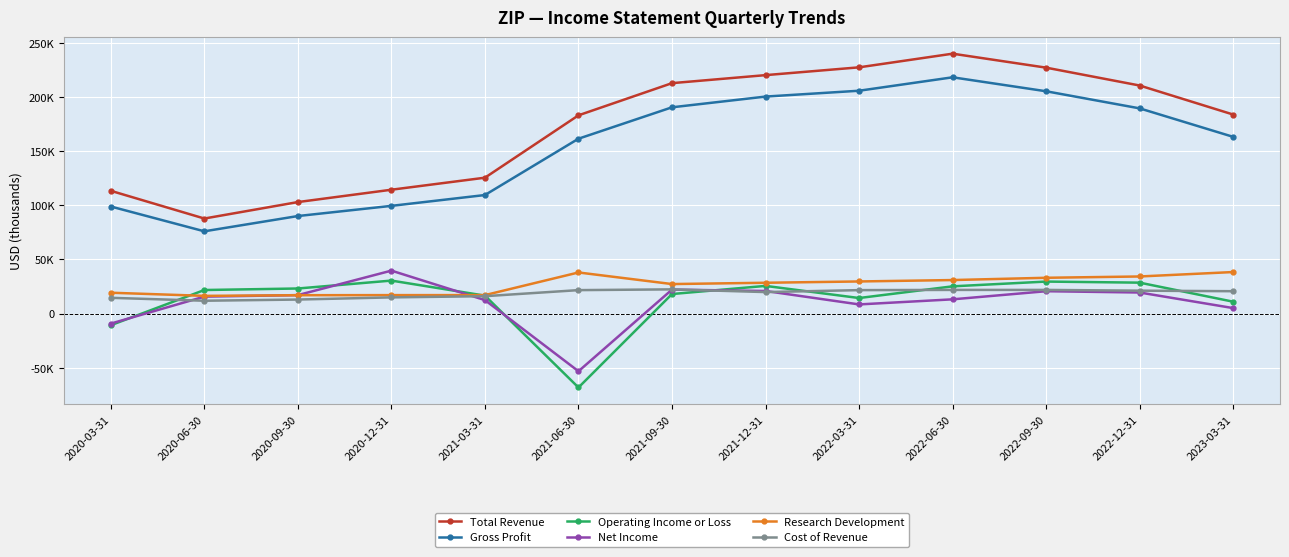

How many distinct data groups are displayed?

6